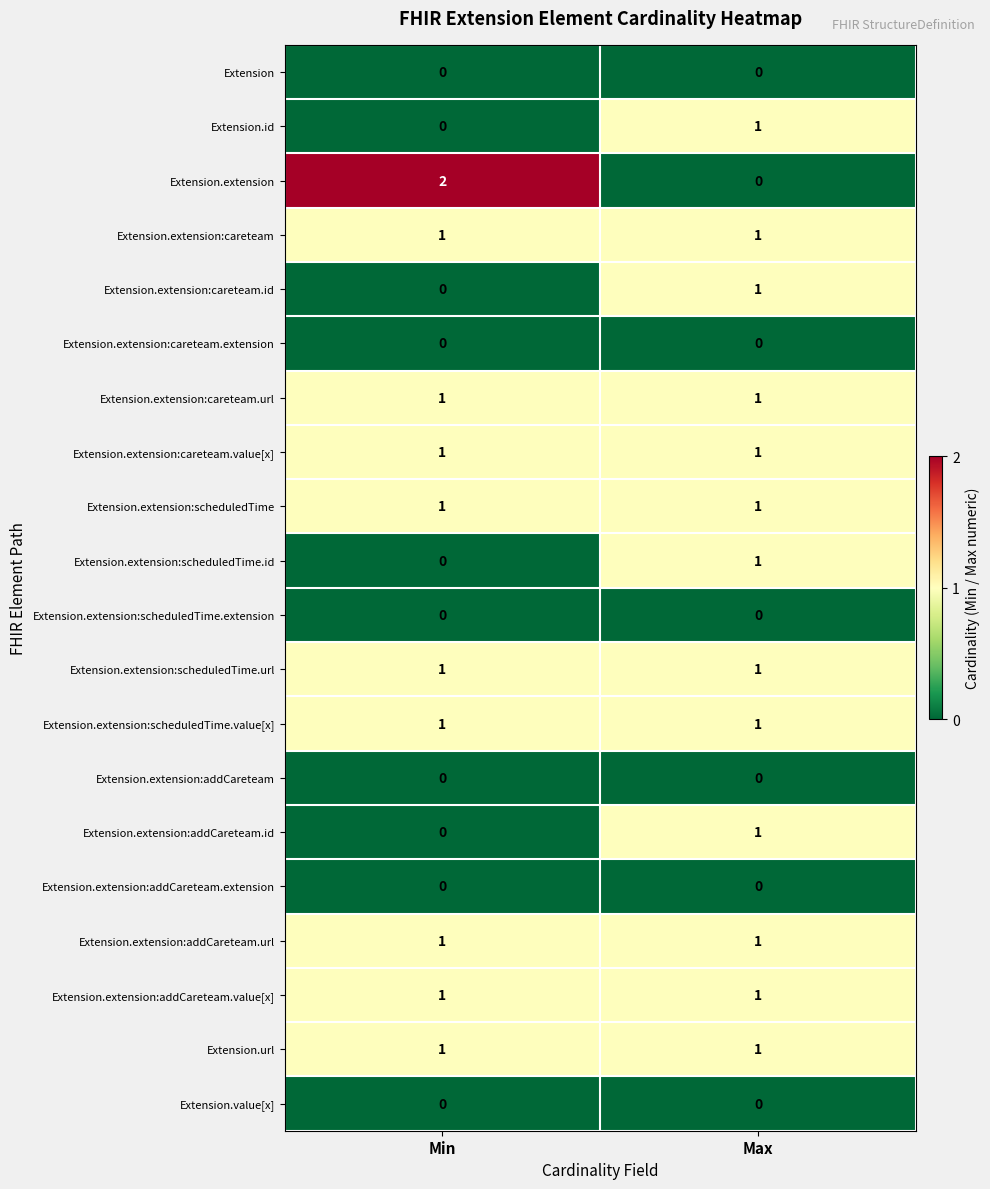

Count the number of categories in the chart.

2